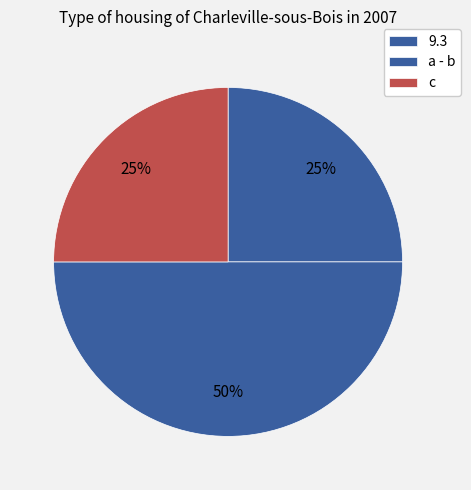

What is the largest slice in the pie chart?

a - b